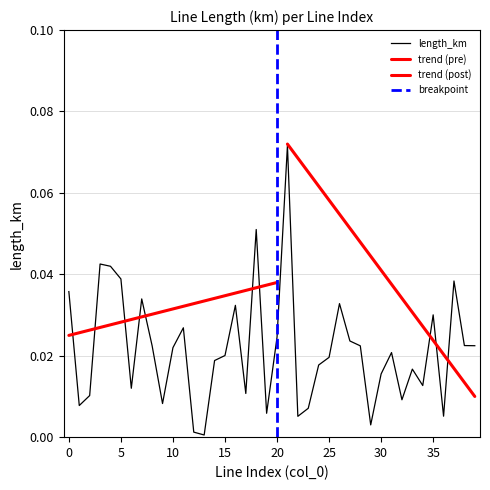

Which category has the highest value across all series?

21